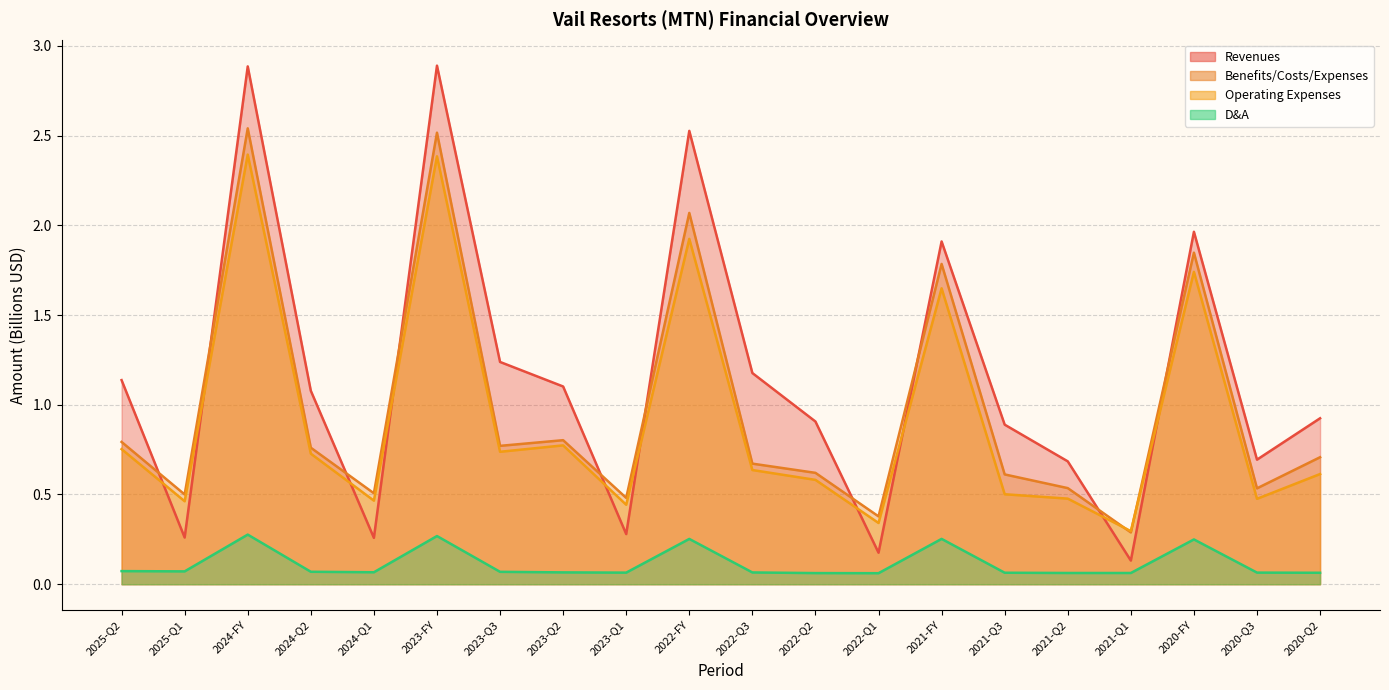

Reading left to right, extract all data points from this chart.

Revenues: 2025-Q2=1.1	2025-Q1=0.3	2024-FY=2.9	2024-Q2=1.1	2024-Q1=0.3	2023-FY=2.9	2023-Q3=1.2	2023-Q2=1.1	2023-Q1=0.3	2022-FY=2.5	2022-Q3=1.2	2022-Q2=0.9	2022-Q1=0.2	2021-FY=1.9	2021-Q3=0.9	2021-Q2=0.7	2021-Q1=0.1	2020-FY=2.0	2020-Q3=0.7	2020-Q2=0.9
Benefits/Costs/Expenses: 2025-Q2=0.8	2025-Q1=0.5	2024-FY=2.5	2024-Q2=0.8	2024-Q1=0.5	2023-FY=2.5	2023-Q3=0.8	2023-Q2=0.8	2023-Q1=0.5	2022-FY=2.1	2022-Q3=0.7	2022-Q2=0.6	2022-Q1=0.4	2021-FY=1.8	2021-Q3=0.6	2021-Q2=0.5	2021-Q1=0.3	2020-FY=1.8	2020-Q3=0.5	2020-Q2=0.7
Operating Expenses: 2025-Q2=0.8	2025-Q1=0.5	2024-FY=2.4	2024-Q2=0.7	2024-Q1=0.5	2023-FY=2.4	2023-Q3=0.7	2023-Q2=0.8	2023-Q1=0.4	2022-FY=1.9	2022-Q3=0.6	2022-Q2=0.6	2022-Q1=0.3	2021-FY=1.6	2021-Q3=0.5	2021-Q2=0.5	2021-Q1=0.3	2020-FY=1.7	2020-Q3=0.5	2020-Q2=0.6
D&A: 2025-Q2=0.1	2025-Q1=0.1	2024-FY=0.3	2024-Q2=0.1	2024-Q1=0.1	2023-FY=0.3	2023-Q3=0.1	2023-Q2=0.1	2023-Q1=0.1	2022-FY=0.3	2022-Q3=0.1	2022-Q2=0.1	2022-Q1=0.1	2021-FY=0.3	2021-Q3=0.1	2021-Q2=0.1	2021-Q1=0.1	2020-FY=0.2	2020-Q3=0.1	2020-Q2=0.1